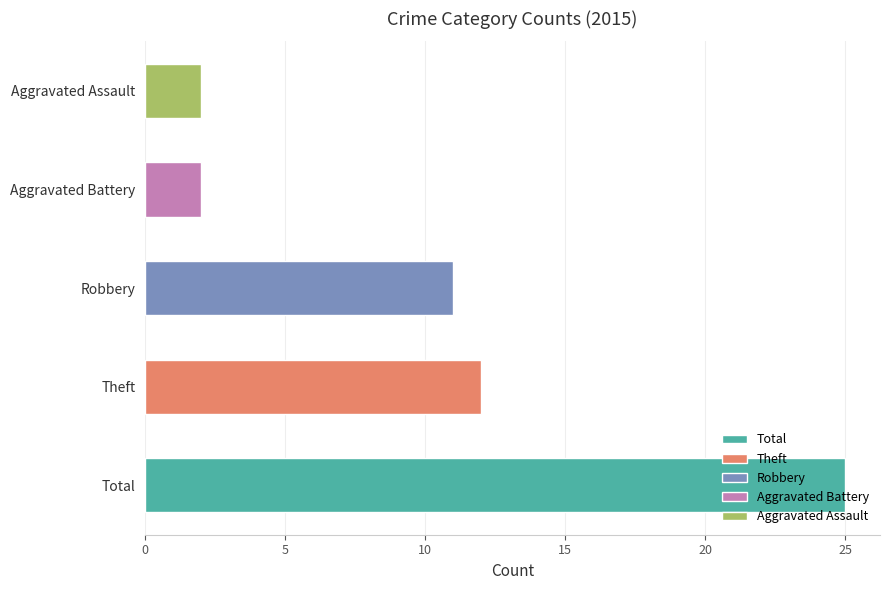

True or false: the data shows 5 at Robbery.

False